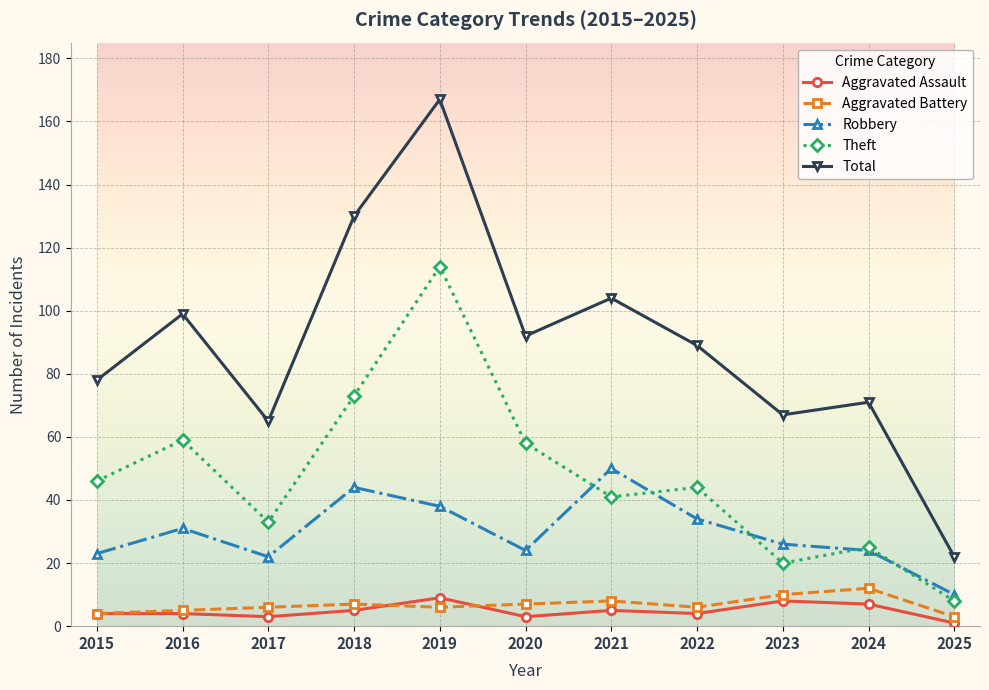

What are all the series names shown in the legend?

Aggravated Assault, Aggravated Battery, Robbery, Theft, Total